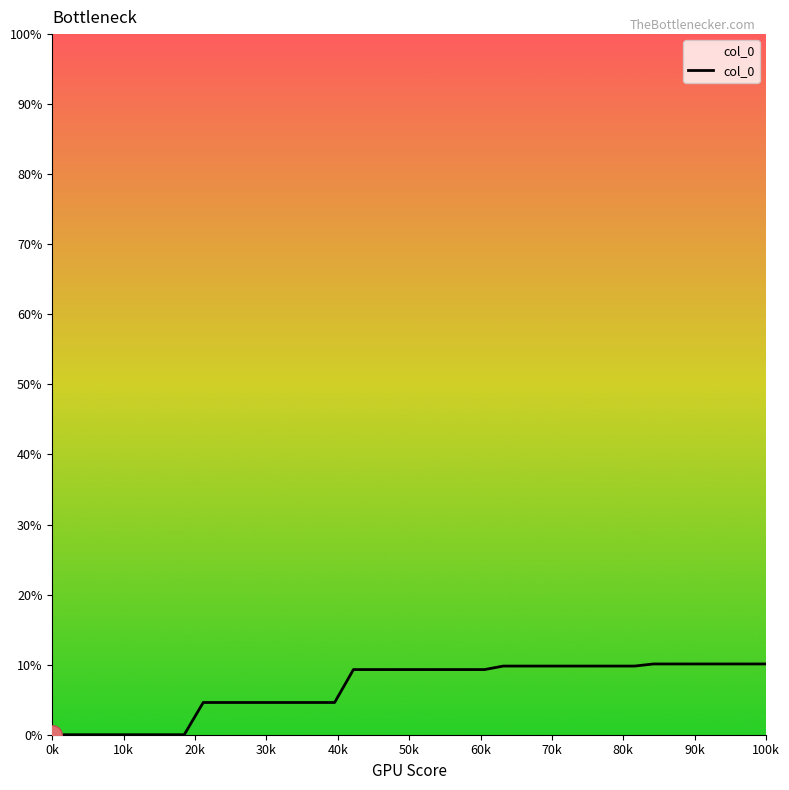

What is the difference between the maximum and minimum values?

10.1